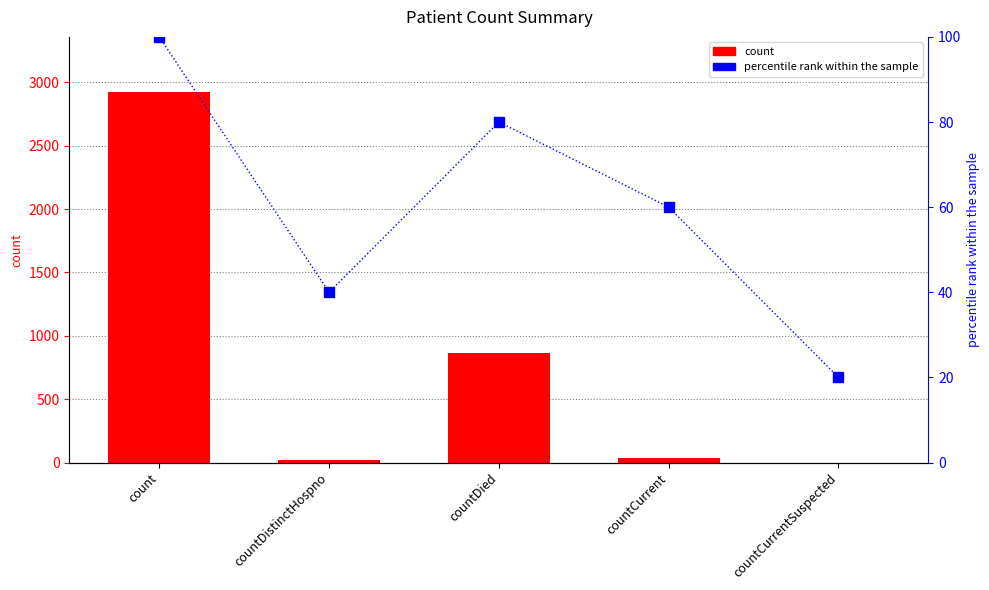

Is it true that count equals 2921 at count?

True